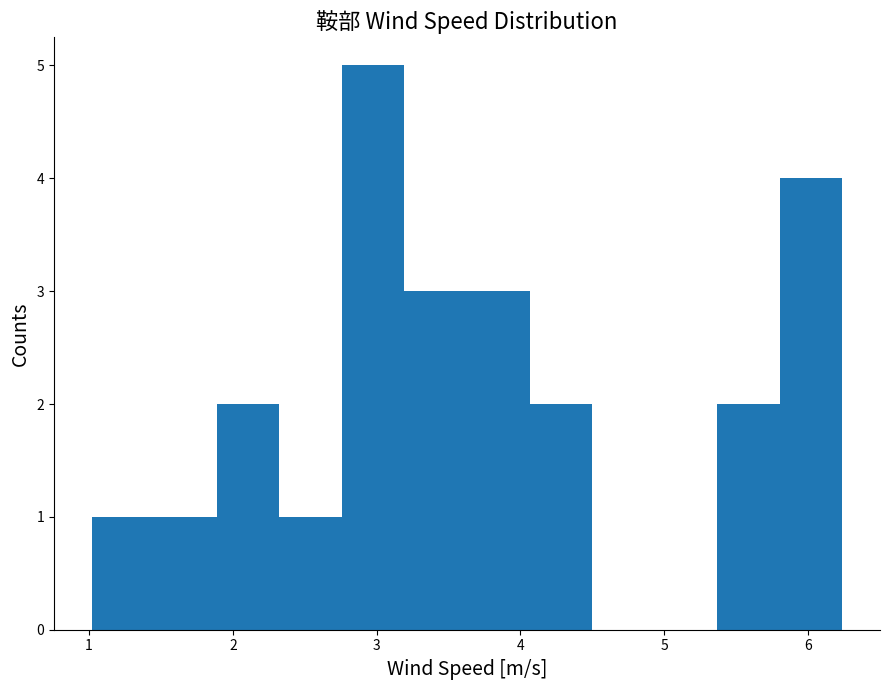

Over which range of the x-axis is the bar tallest?

2.8 to 3.2